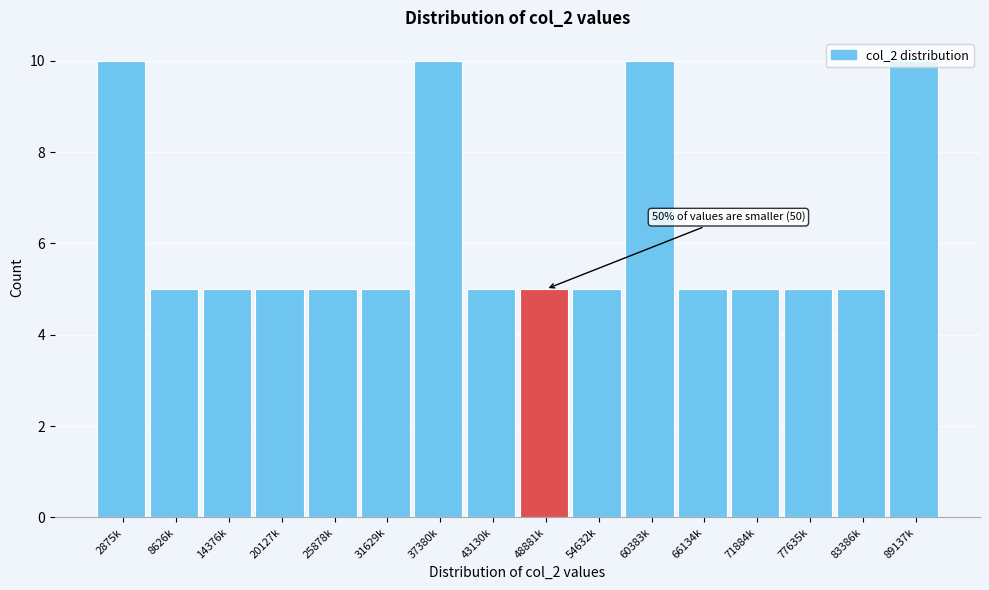

Approximately how many times larger is the value at 25878k compared to 77635k?

1.0